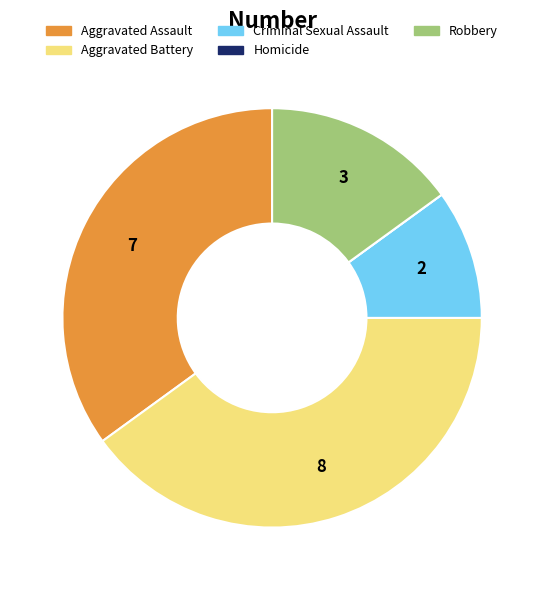

True or false: Aggravated Battery accounts for 52% of the total.

False